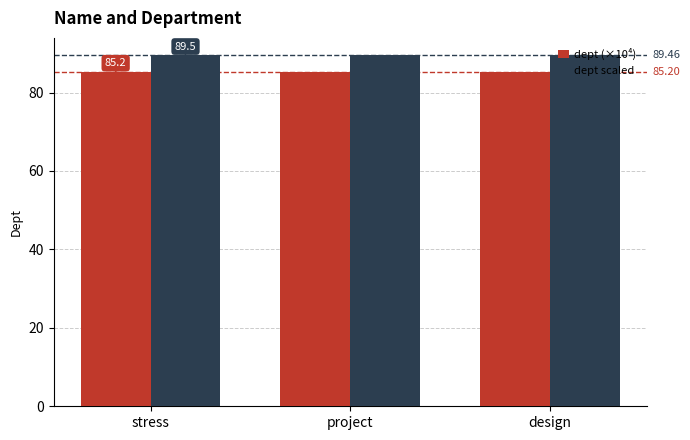

How many bars are there in total?

6